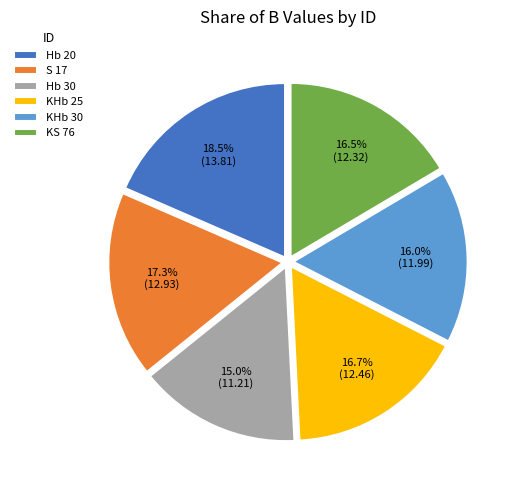

Is there any slice that represents more than half of the pie?

No